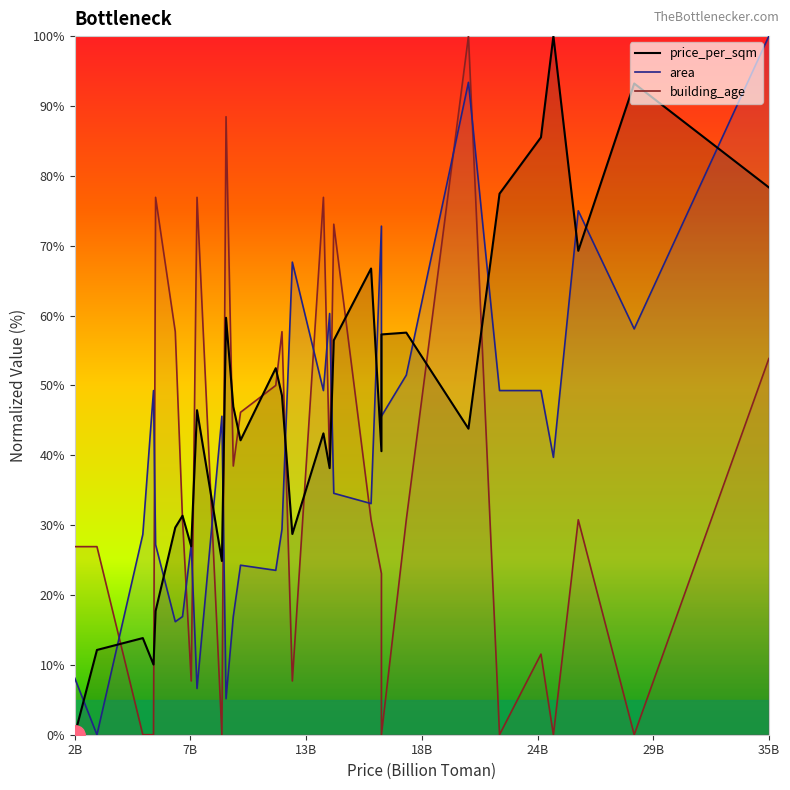

What are all the series names shown in the legend?

price_per_sqm, area, building_age